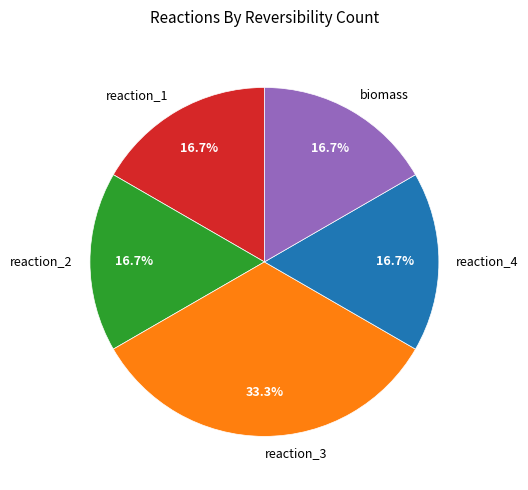

To the nearest percent, what percentage of the pie is reaction_2?

17%